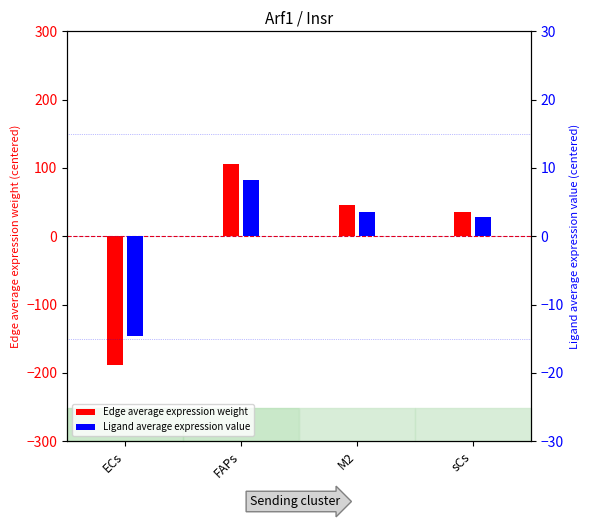

Count the number of categories in the chart.

4